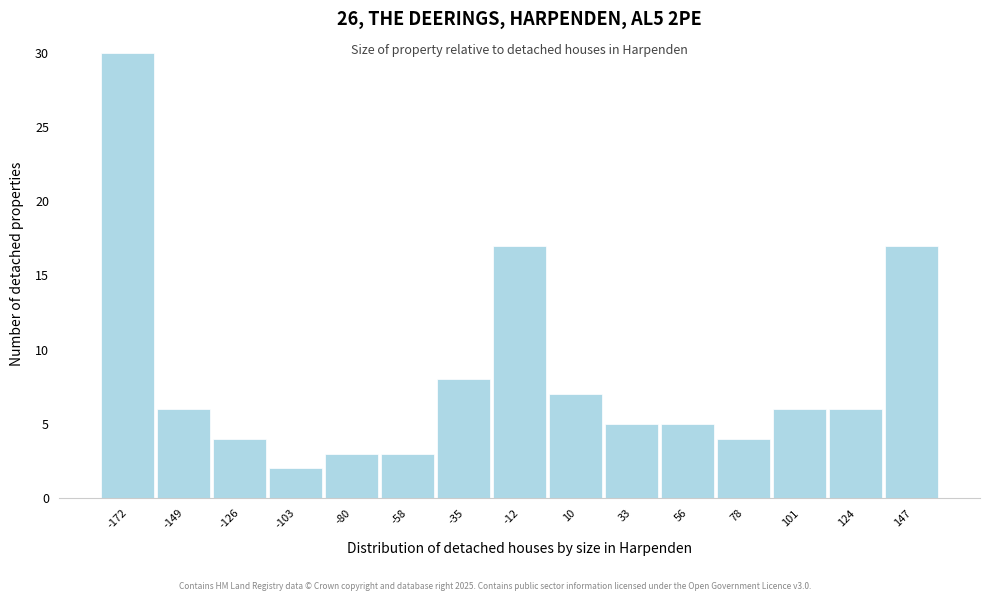

Reading left to right, extract all data points from this chart.

30	6	4	2	3	3	8	17	7	5	5	4	6	6	17